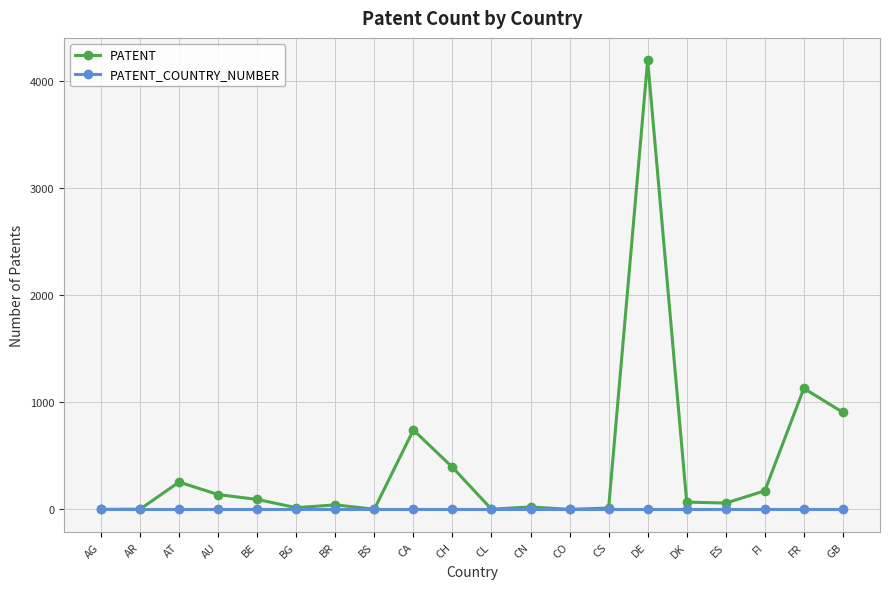

At how many categories does at least one series exceed 3021?

1